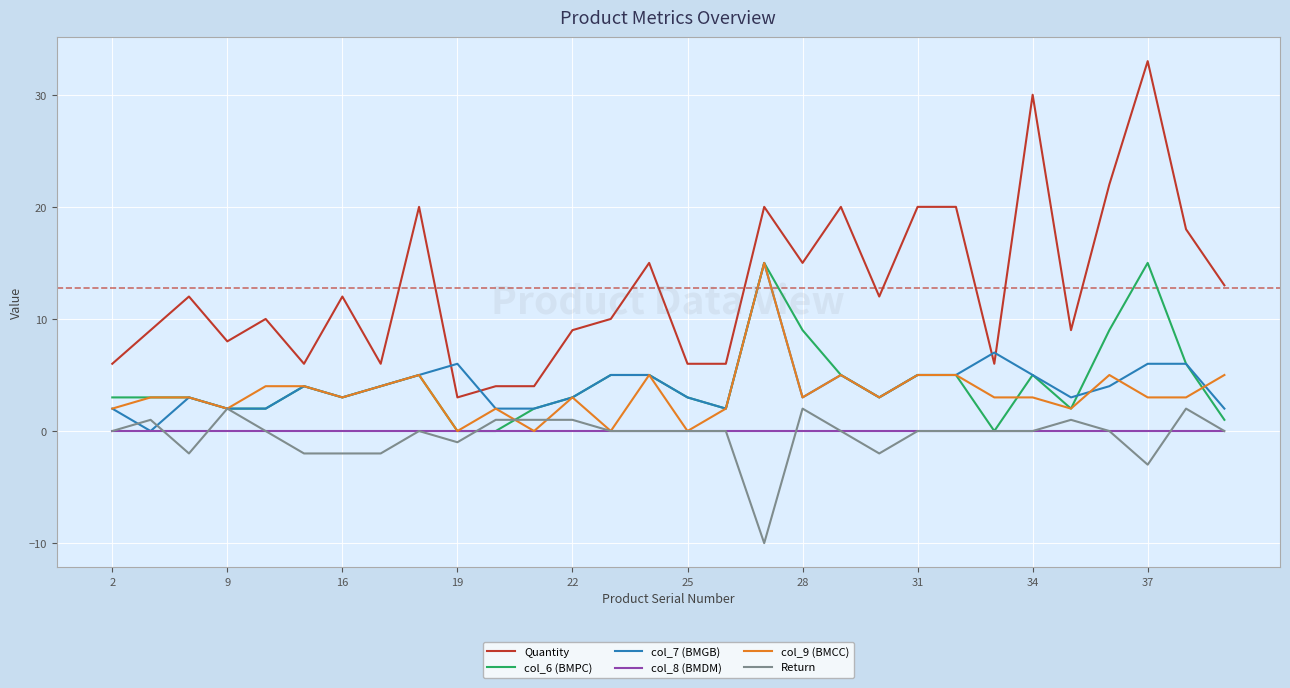

Which series has the largest total across all categories?

Quantity